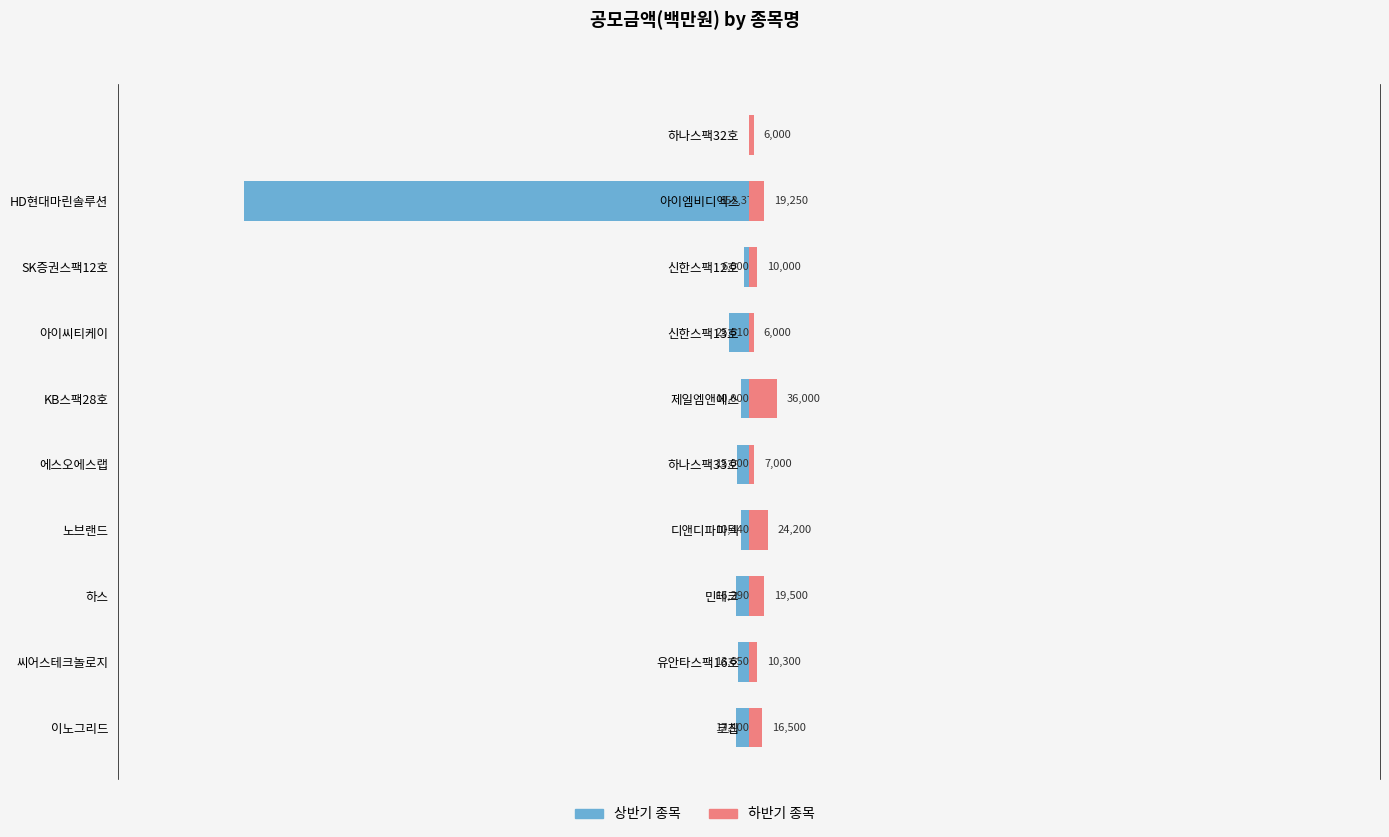

Which has a higher value, 이노그리드 or 아이씨티케이?

아이씨티케이